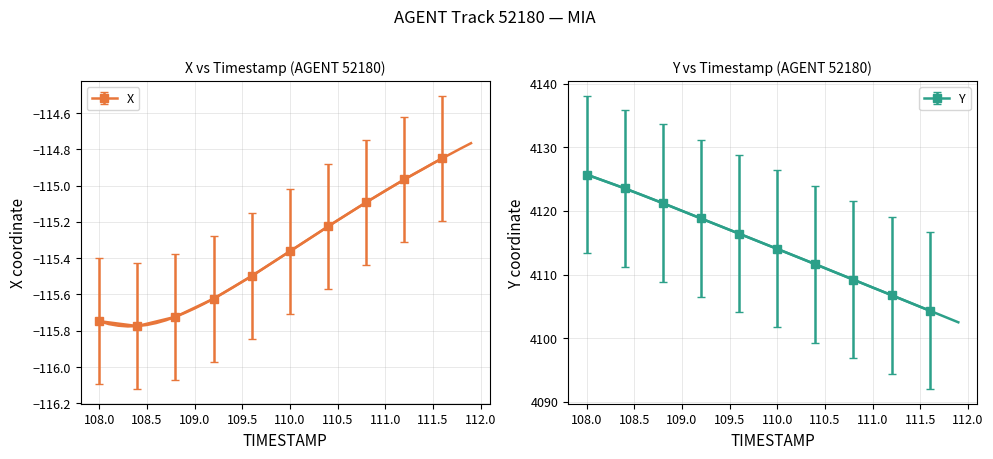

What is the maximum value for Y?

4125.7